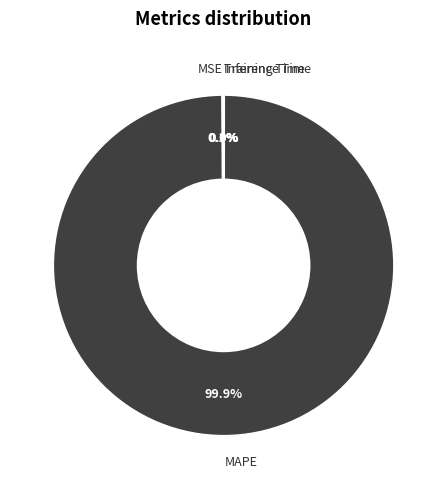

Is there a majority slice in this chart?

Yes